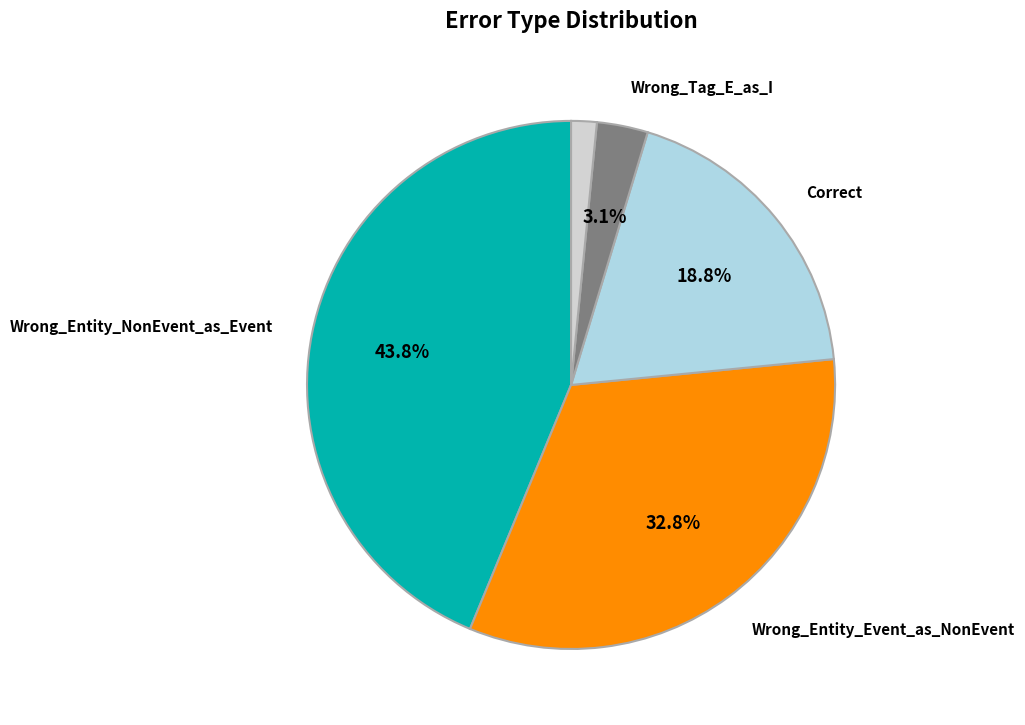

Does any single category account for the majority?

No